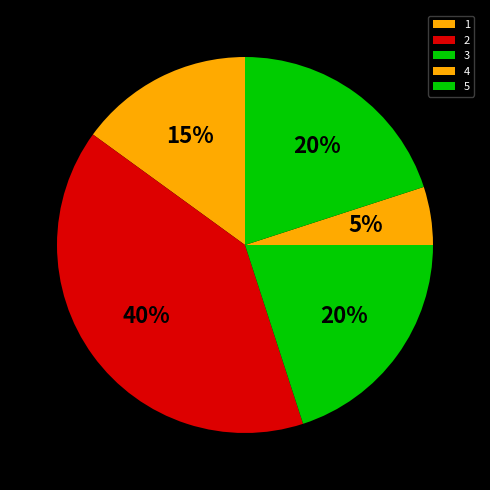

The 2 slice represents 40% of the pie. True or false?

True